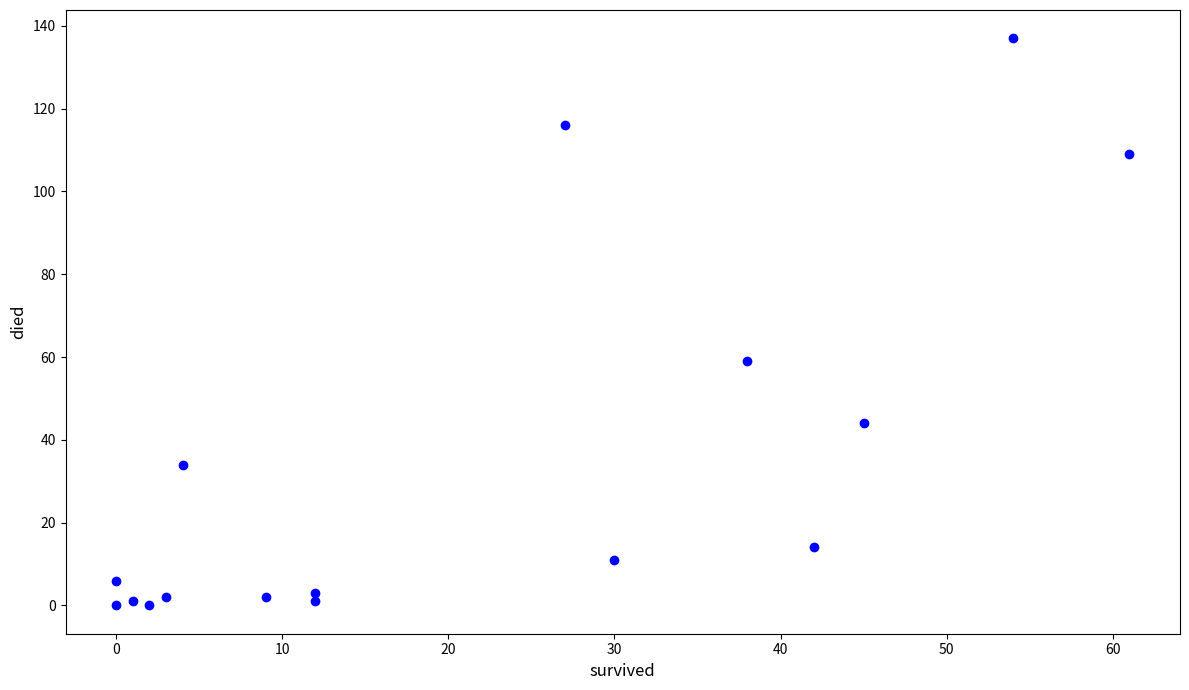

What Y value in the scatter plot is closest to 68?

59